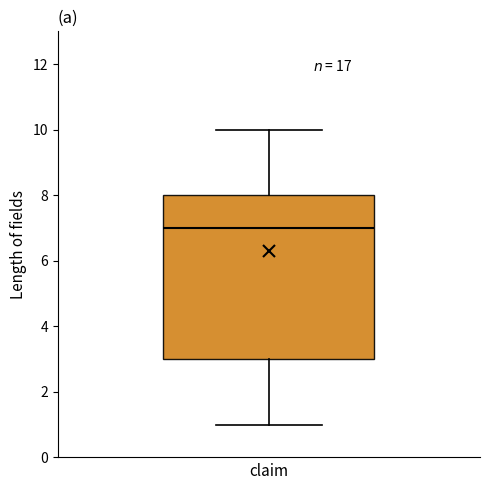

Where does the upper whisker of the box end on the y-axis? The values are not printed on the chart, so give them approximately, as read against the axis.

10